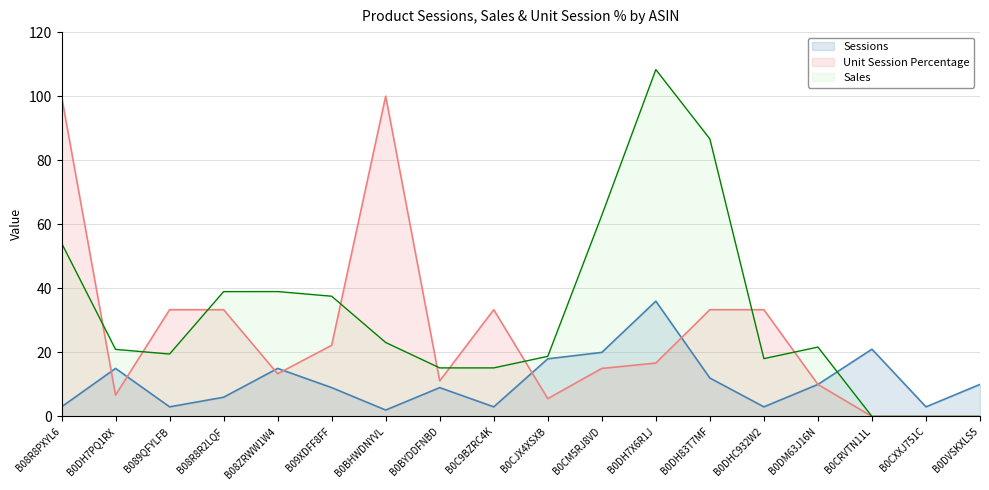

What are all the series names shown in the legend?

Sessions, Unit Session Percentage, Sales